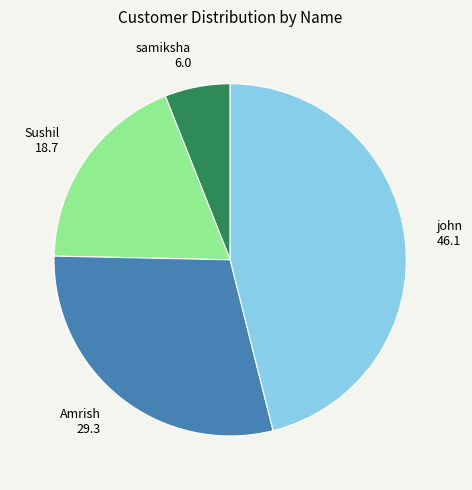

Which category has the biggest portion of the pie?

john